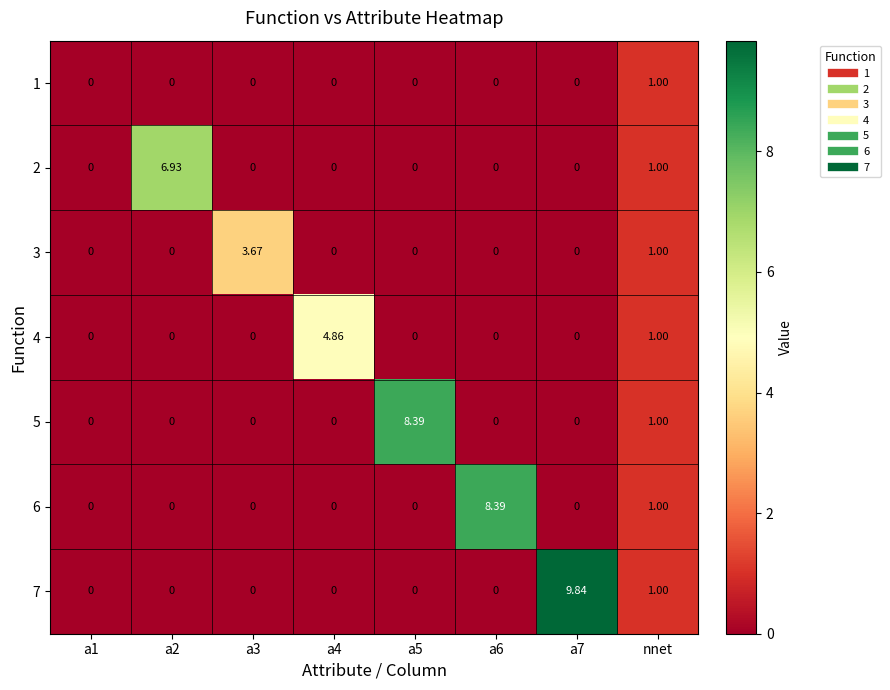

Reading right to left, what are all the values shown in this chart?

1: nnet=1.0	a7=0.0	a6=0.0	a5=0.0	a4=0.0	a3=0.0	a2=0.0	a1=0.0
2: nnet=1.0	a7=0.0	a6=0.0	a5=0.0	a4=0.0	a3=0.0	a2=6.9	a1=0.0
3: nnet=1.0	a7=0.0	a6=0.0	a5=0.0	a4=0.0	a3=3.7	a2=0.0	a1=0.0
4: nnet=1.0	a7=0.0	a6=0.0	a5=0.0	a4=4.9	a3=0.0	a2=0.0	a1=0.0
5: nnet=1.0	a7=0.0	a6=0.0	a5=8.4	a4=0.0	a3=0.0	a2=0.0	a1=0.0
6: nnet=1.0	a7=0.0	a6=8.4	a5=0.0	a4=0.0	a3=0.0	a2=0.0	a1=0.0
7: nnet=1.0	a7=9.8	a6=0.0	a5=0.0	a4=0.0	a3=0.0	a2=0.0	a1=0.0